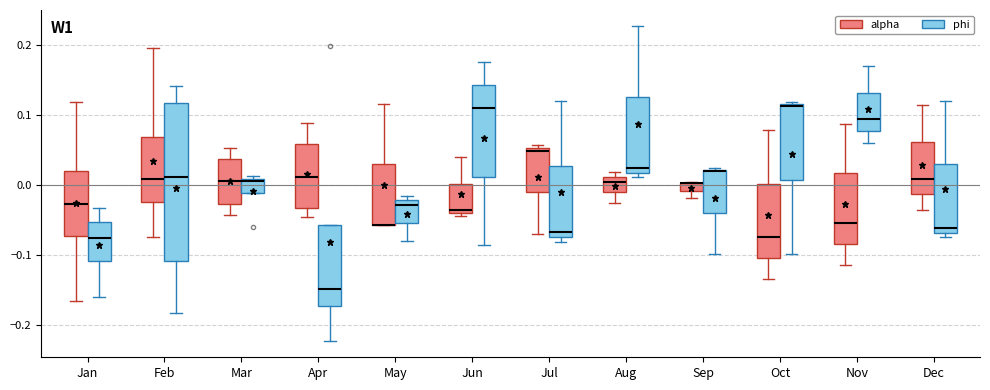

Which box is the tallest, from its lower edge to its upper edge?

Feb (phi)